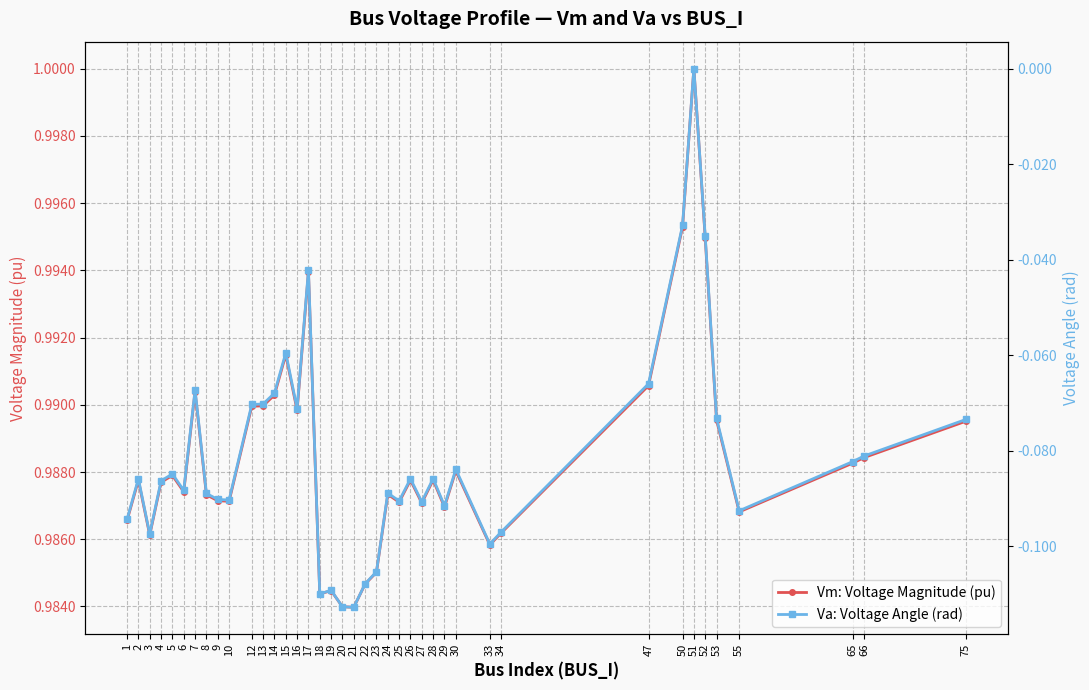

Which category has the lowest value across all series?

21